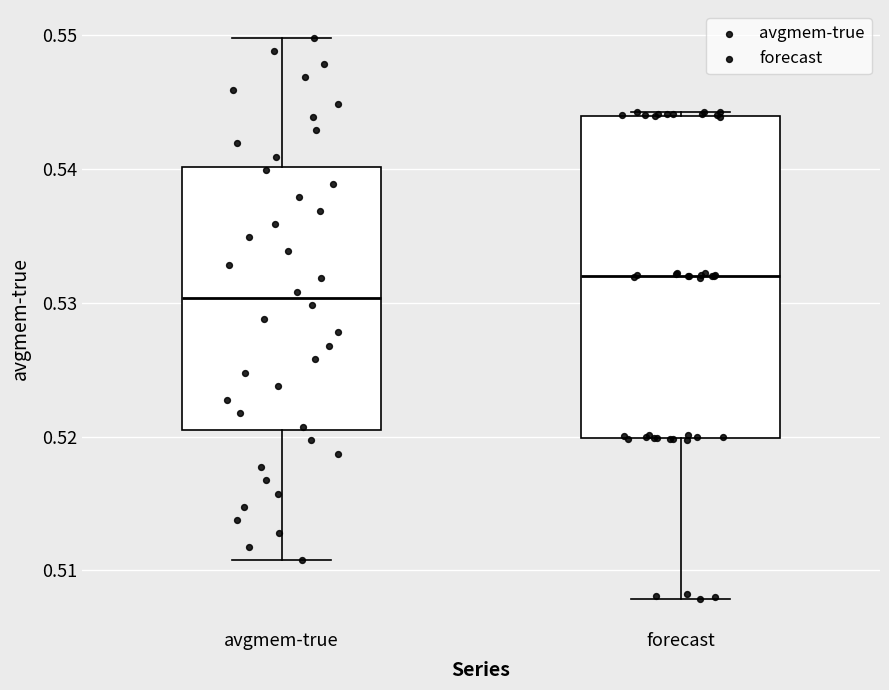

Which box's median line is the lowest?

avgmem-true